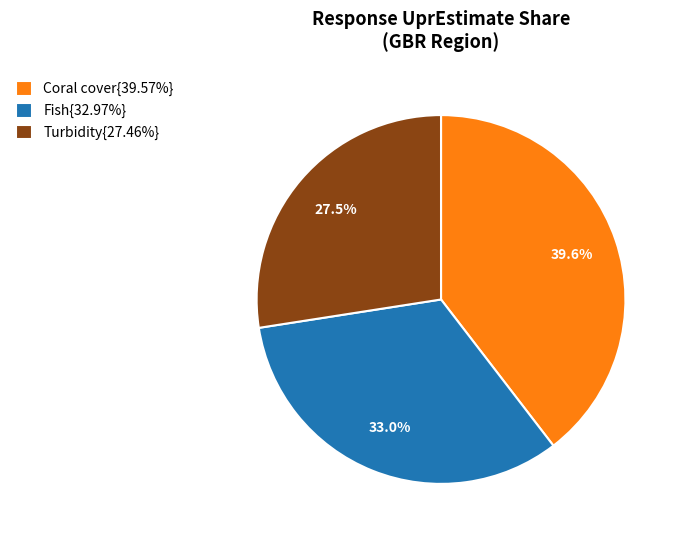

Do Turbidity{27.46%} and Coral cover{39.57%} together represent more than half of the pie?

Yes